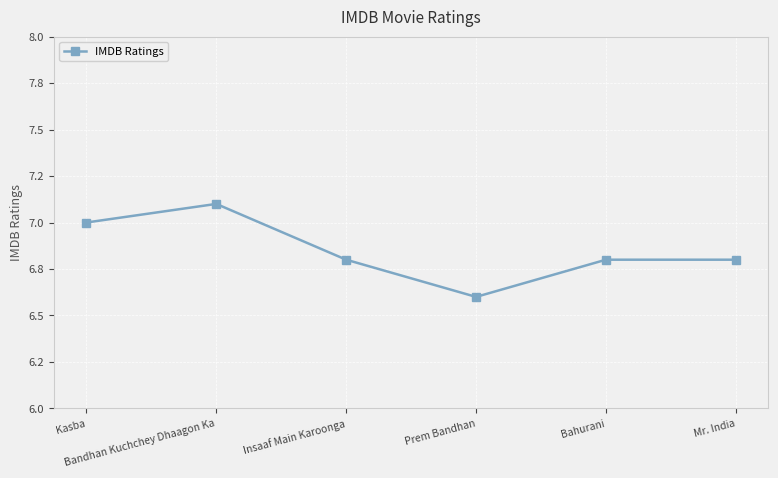

List the labels in order of value, largest first.

Bandhan Kuchchey Dhaagon Ka, Kasba, Insaaf Main Karoonga, Bahurani, Mr. India, Prem Bandhan